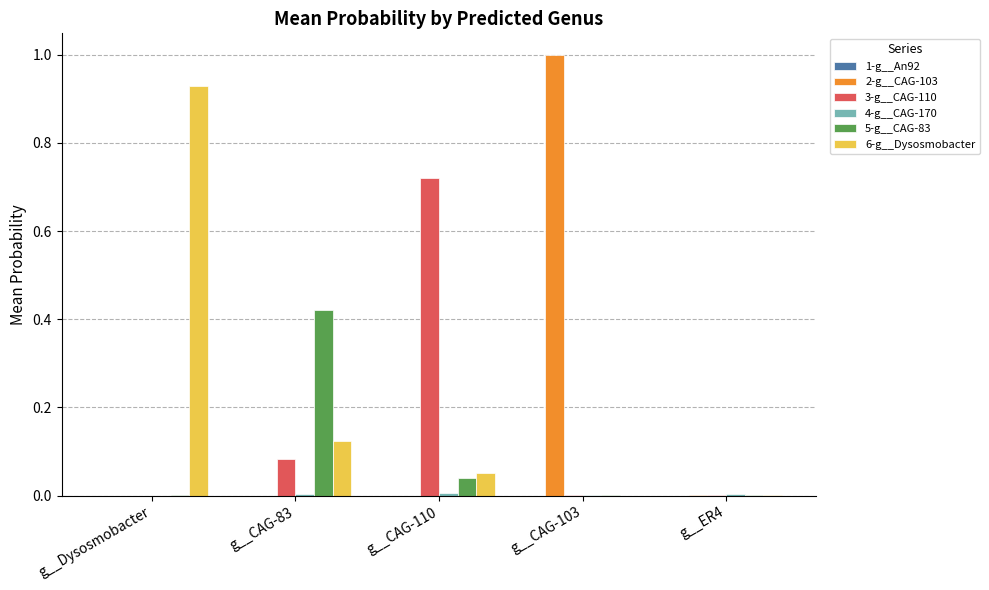

Which label corresponds to the largest value in the chart?

g__CAG-103